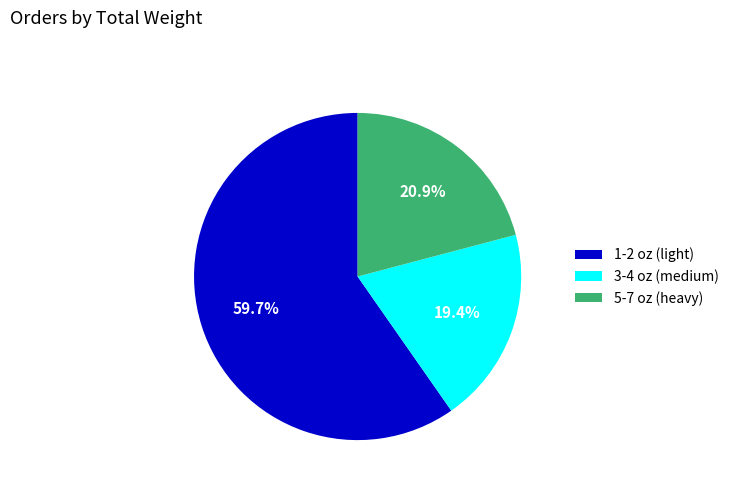

Which slice is the smallest?

3-4 oz (medium)